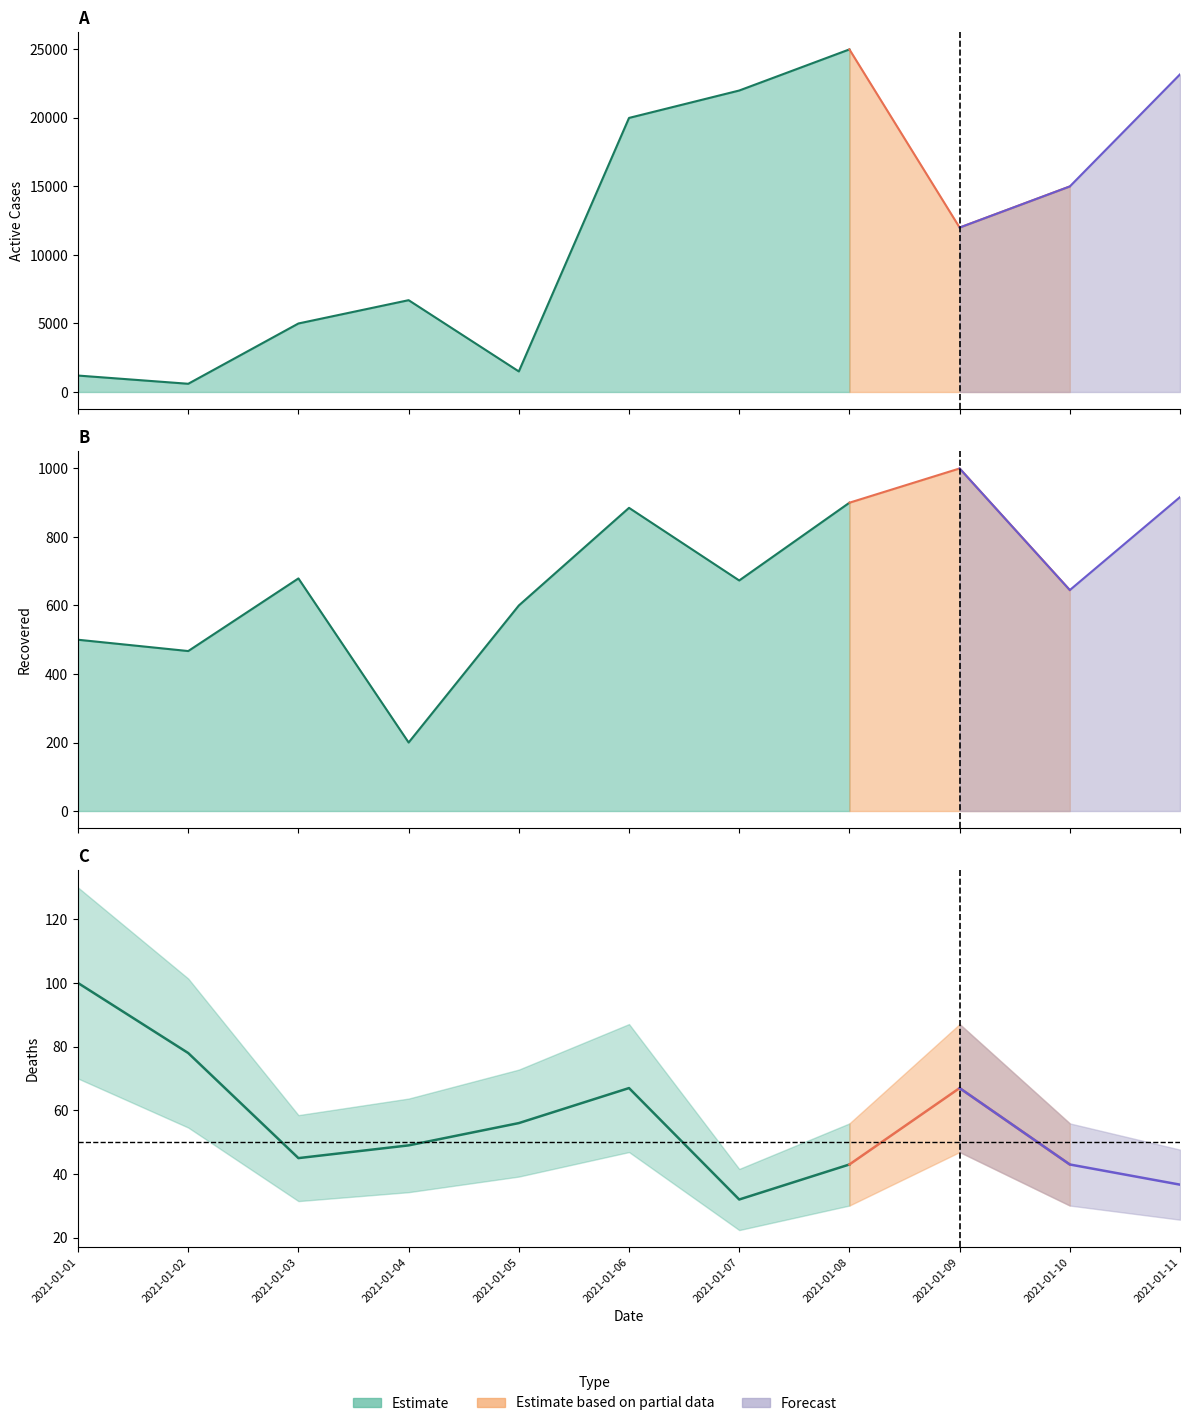

Reading left to right, transcribe all the data shown in this chart.

Active Cases: 1200.0	600.0	5000.0	6700.0	1500.0	20000.0	22000.0	25000.0	12000.0	15000.0	23180.0
Deaths: 100.0	78.0	45.0	49.0	56.0	67.0	32.0	43.0	67.0	43.0	36.7
Recovered: 500.0	467.0	679.0	200.0	600.0	885.0	673.0	900.0	1000.0	645.0	916.4